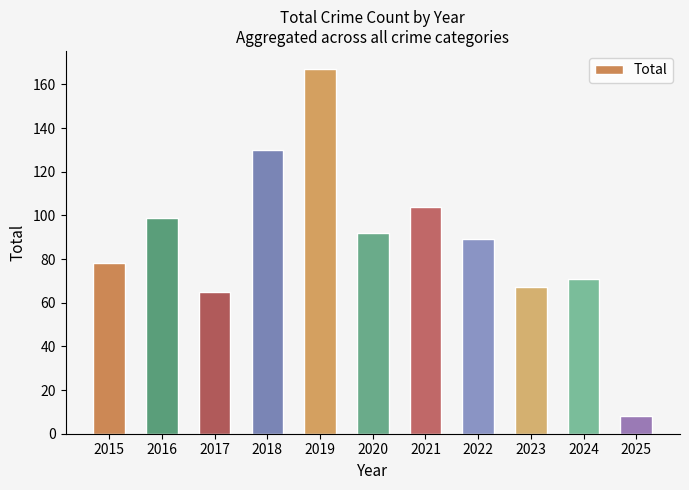

True or false: the data shows 71 at 2024.

True